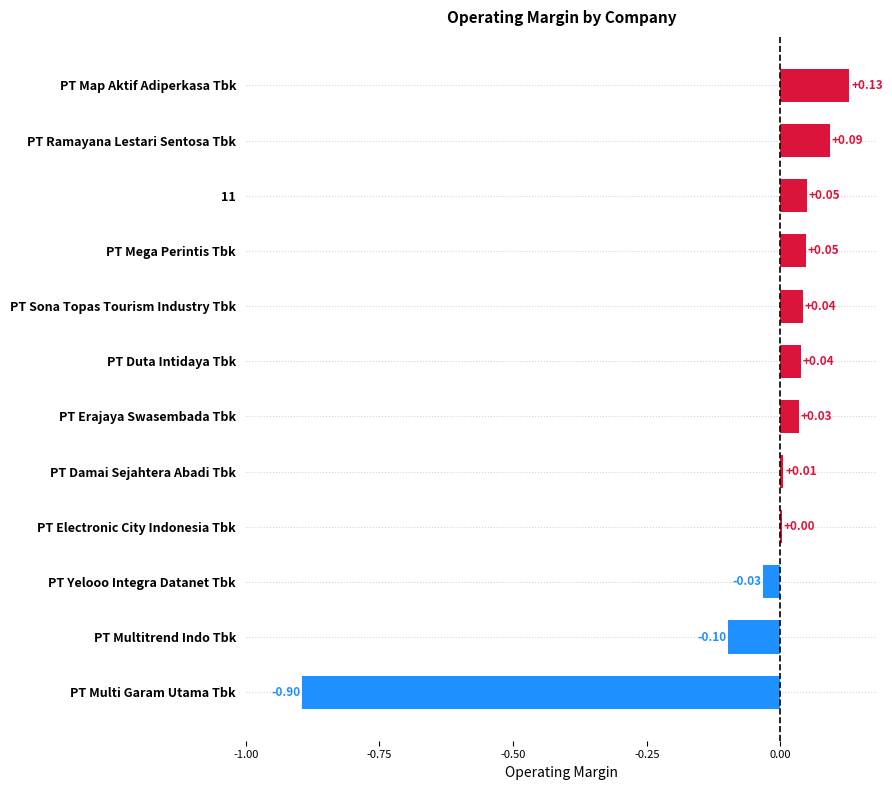

What is the sum of all values?

-0.6